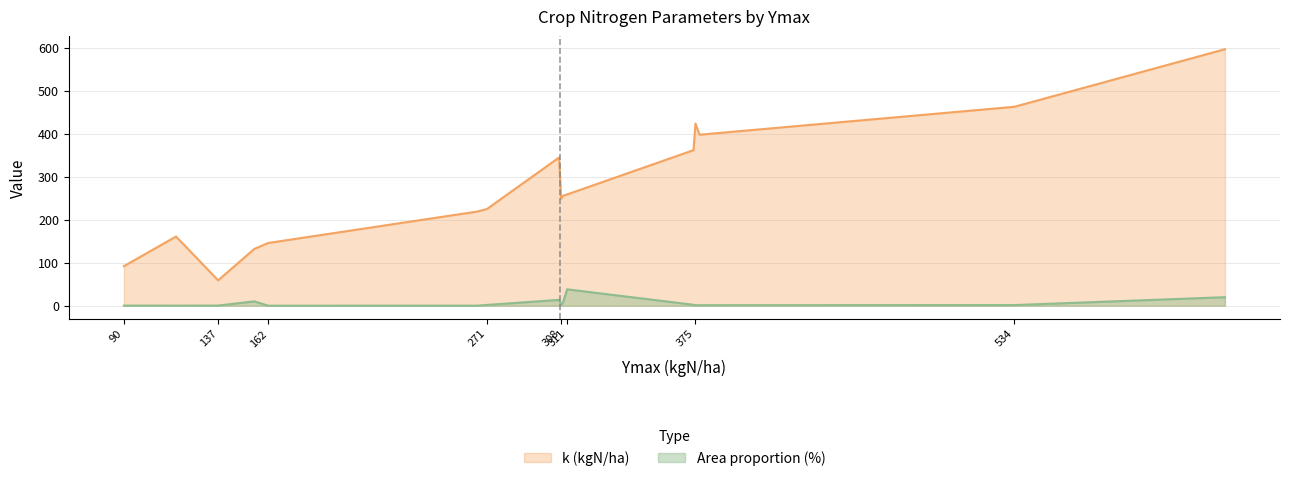

How many values in the Area proportion (%) series are below 1?

6